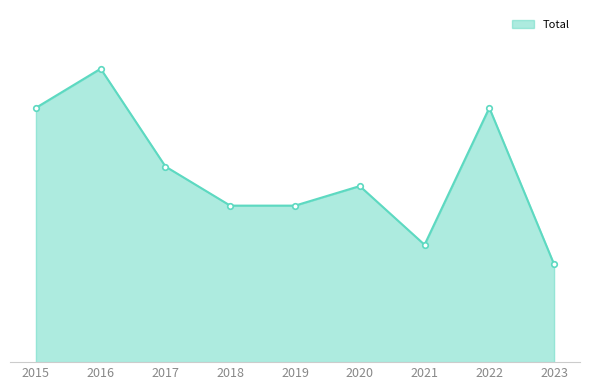

What is the sum of all values?

87